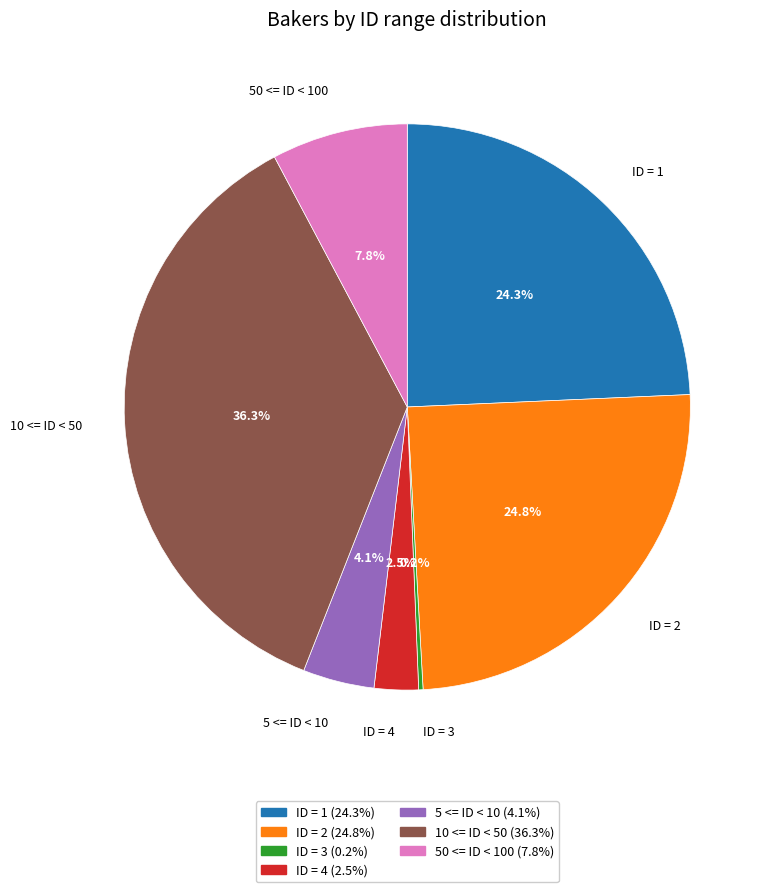

Approximately how many times larger is the value at 50 <= ID < 100 compared to ID = 2?

0.3